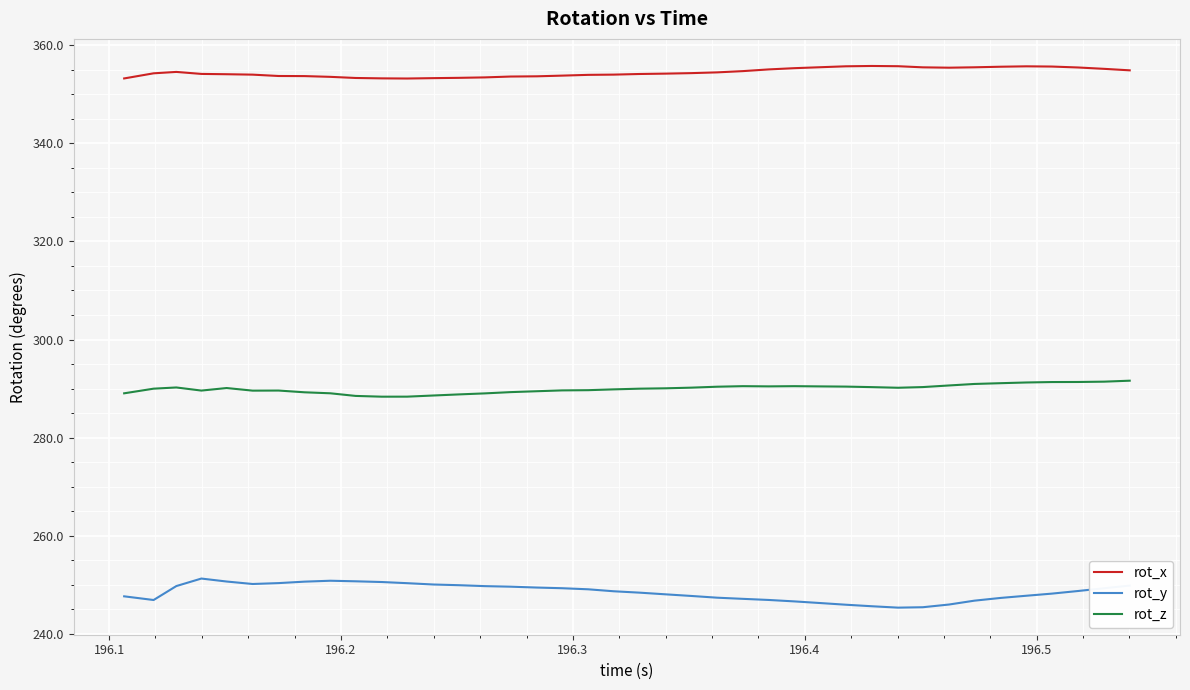

True or false: rot_z and rot_x intersect in this chart.

False